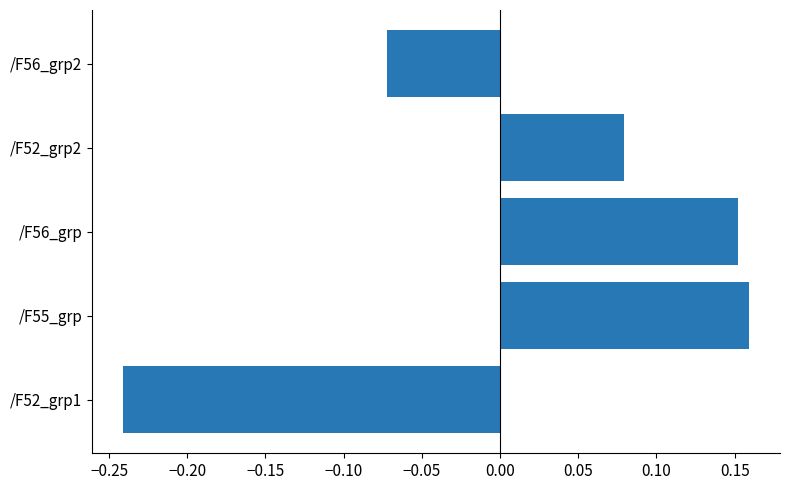

Is it true that the value at /F52_grp1 is -0.4?

False